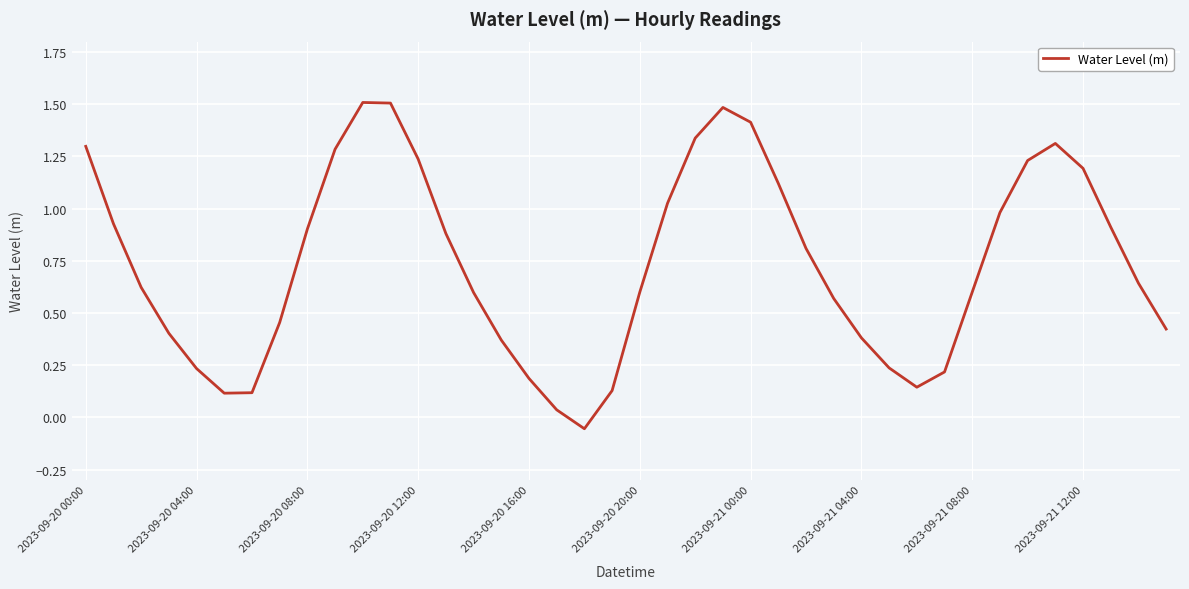

How many categories are shown in the chart?

40